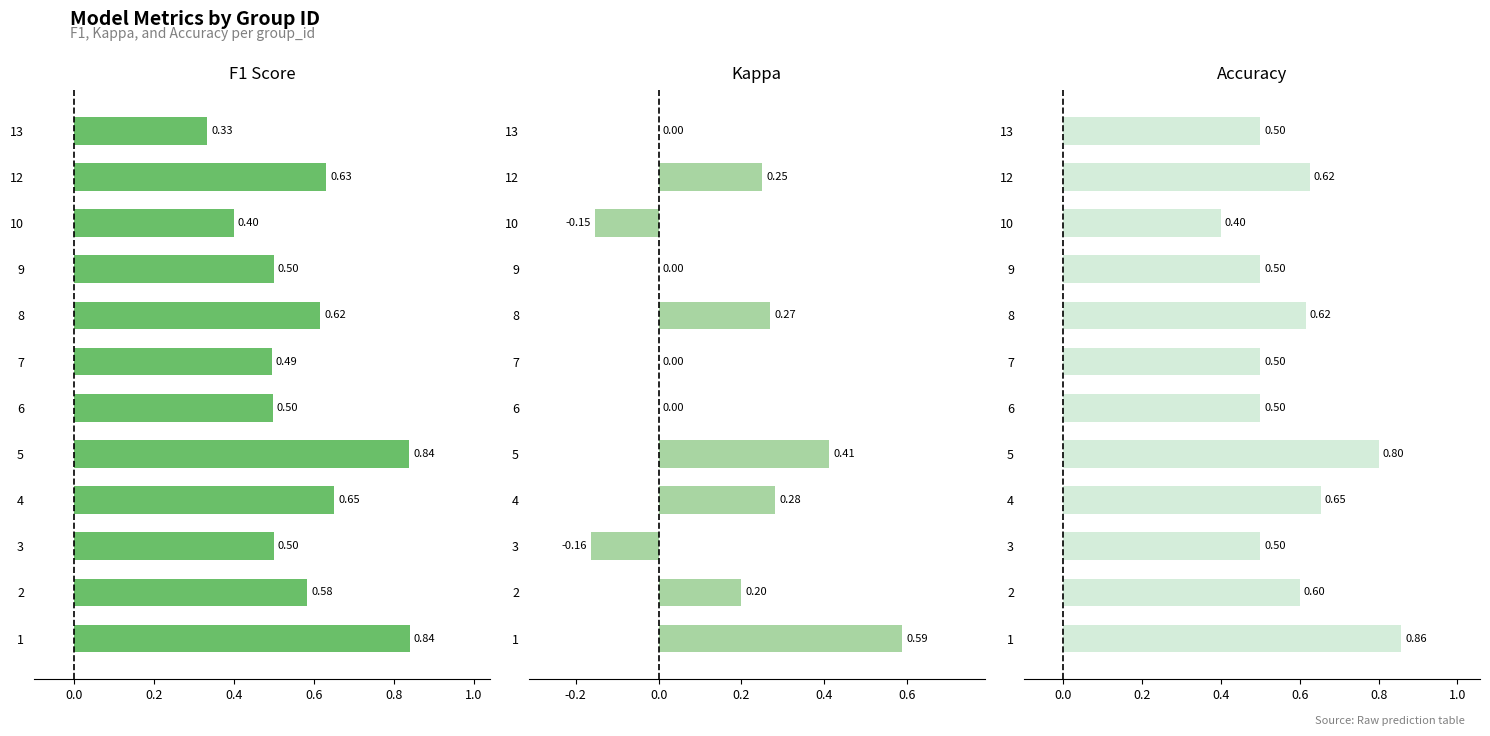

The Accuracy series shows 0.9 at 12. True or false?

False